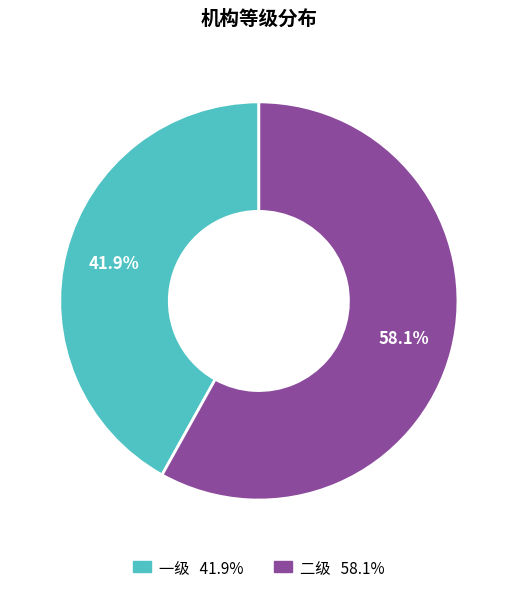

To the nearest percent, what portion does 一级 represent?

42%